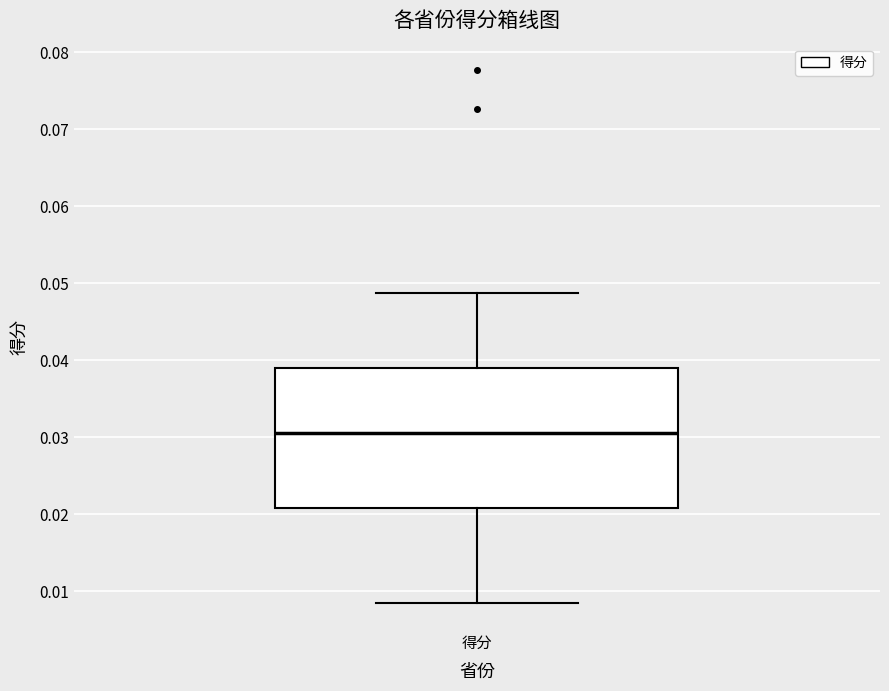

Transcribe this box plot: give where the median line is, the range the box spans, and where the two whiskers end, as read against the y-axis. The values are not printed on the chart, so give them approximately, as read against the axis.

median 0.031, box 0.021 to 0.039, whiskers 0.008 to 0.049